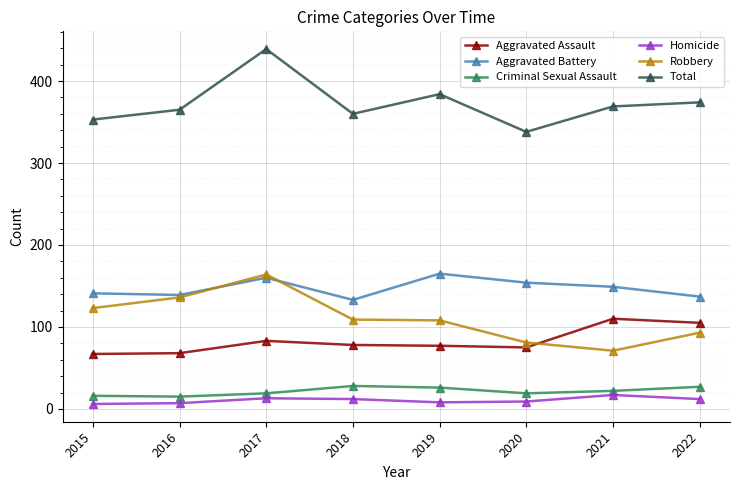

Is the value of Robbery at 2018 greater than the value of Criminal Sexual Assault at 2018?

Yes